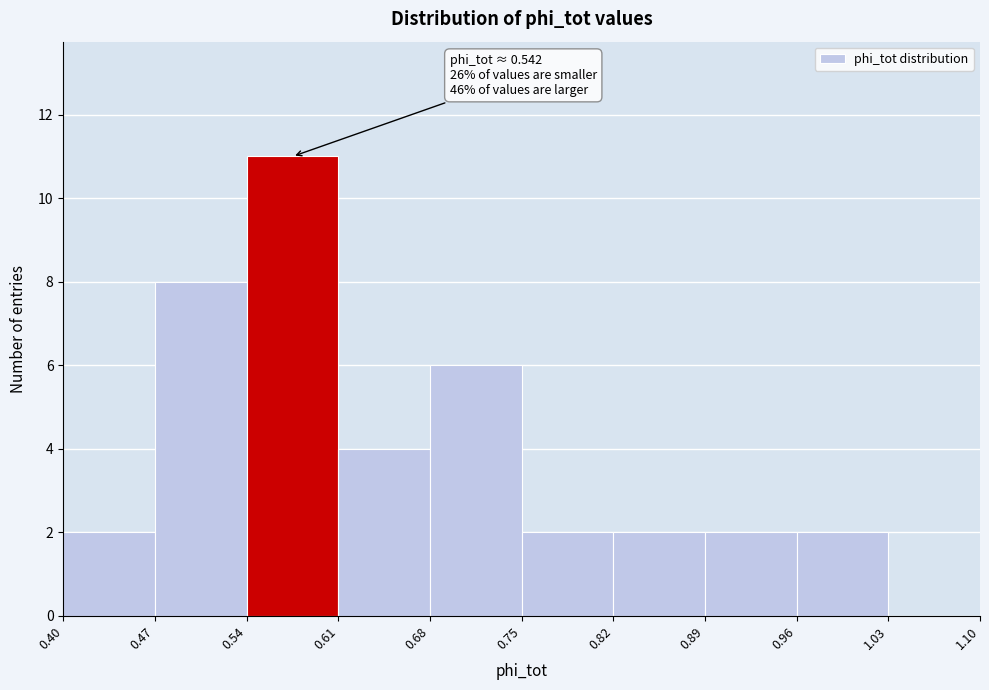

Which range on the x-axis has the tallest bar?

0.54 to 0.61